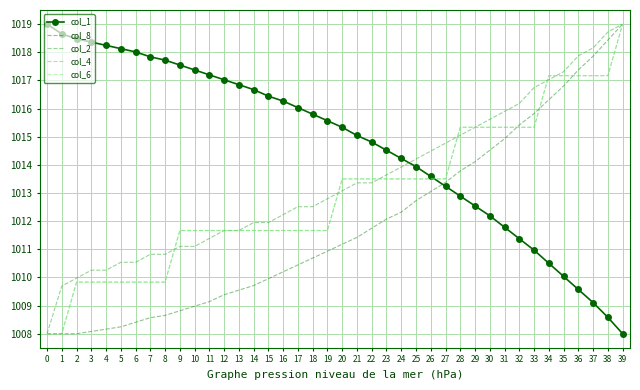

How many lines are shown in the chart?

5